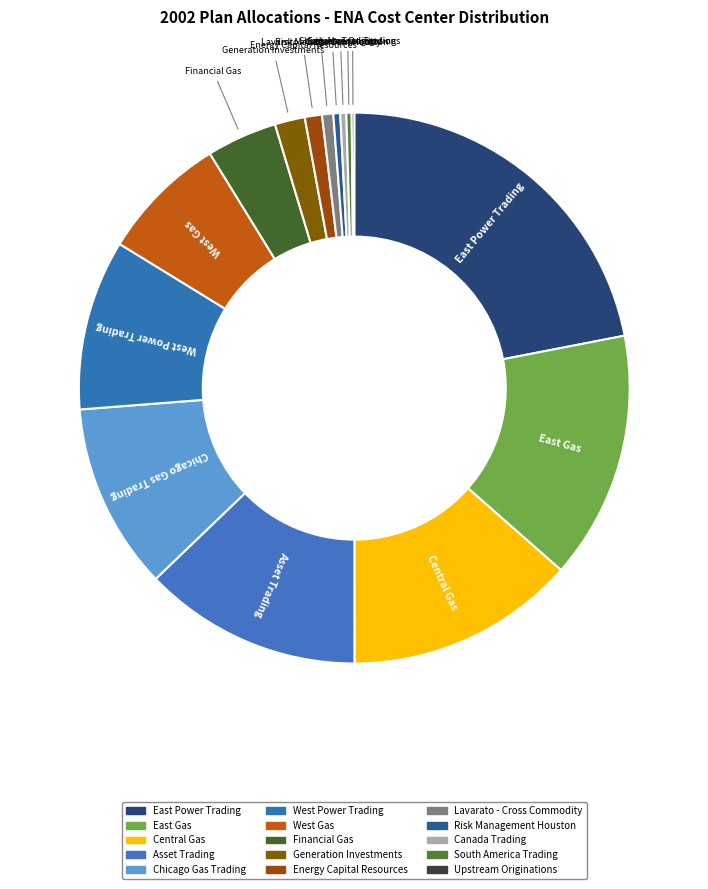

Which slice is the largest?

East Power Trading